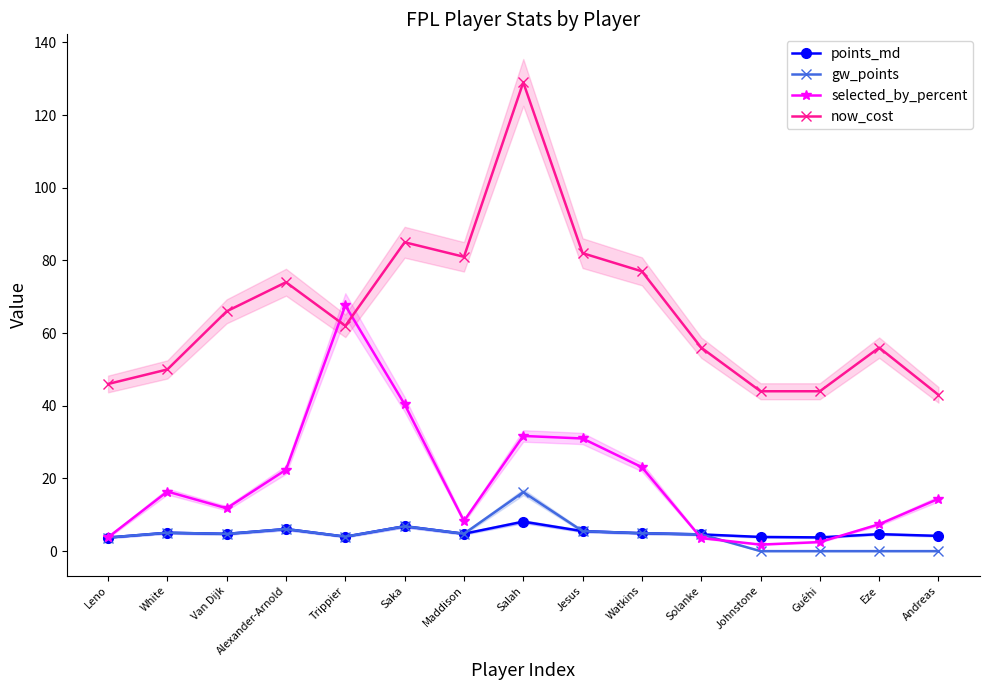

In now_cost, how many points are lower than both neighbors (excluding endpoints)?

2